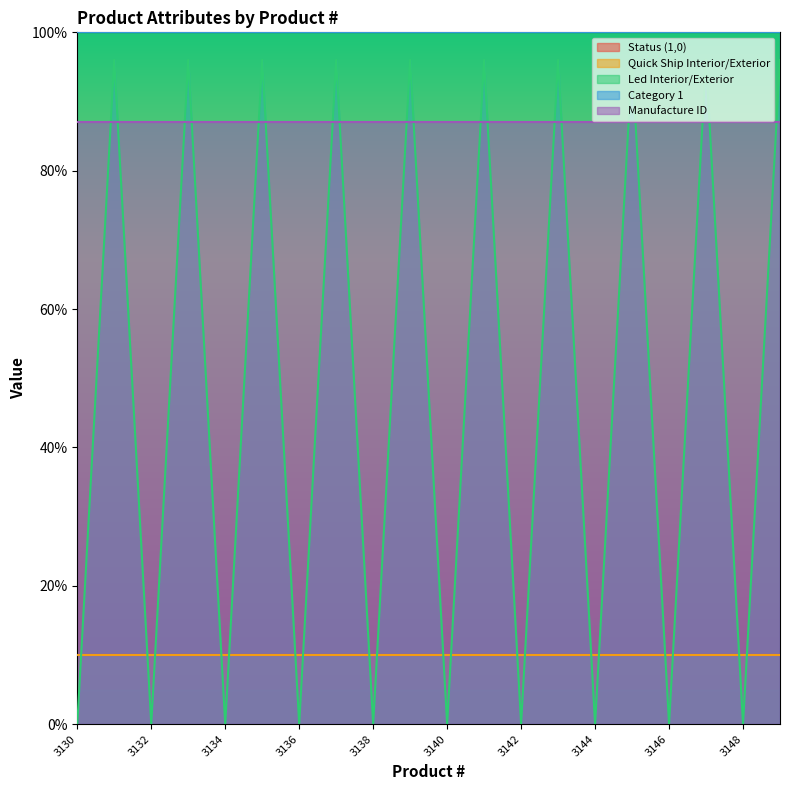

What are all the series names shown in the legend?

Status (1,0), Quick Ship Interior/Exterior, Led Interior/Exterior, Category 1, Manufacture ID